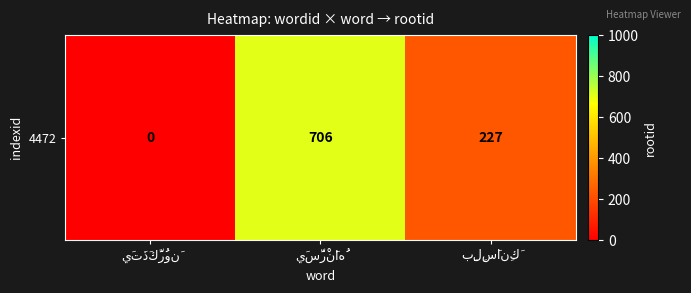

List the labels in order of value, largest first.

يَسَّرْنَاهُ, بِلِسَانِكَ, يَتَذَكَّرُونَ